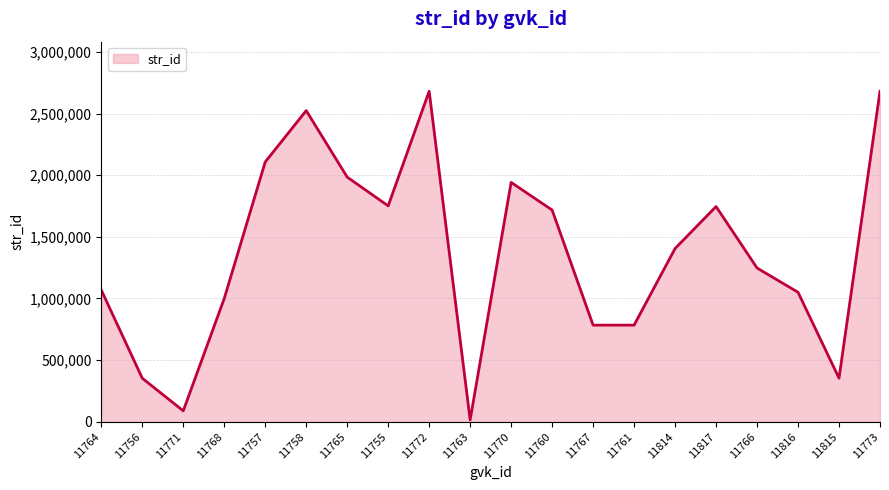

What is the difference between the maximum and minimum values?

2665124